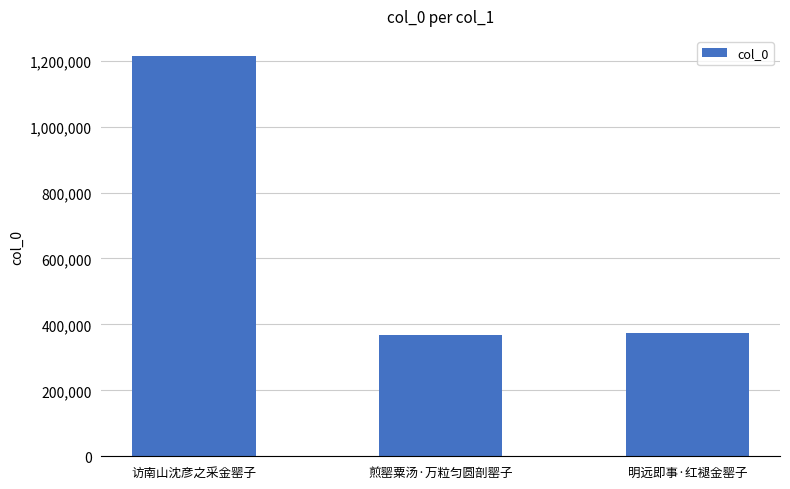

What is the difference between the values at 煎罂粟汤·万粒匀圆剖罂子 and 访南山沈彦之采金罂子?

846165